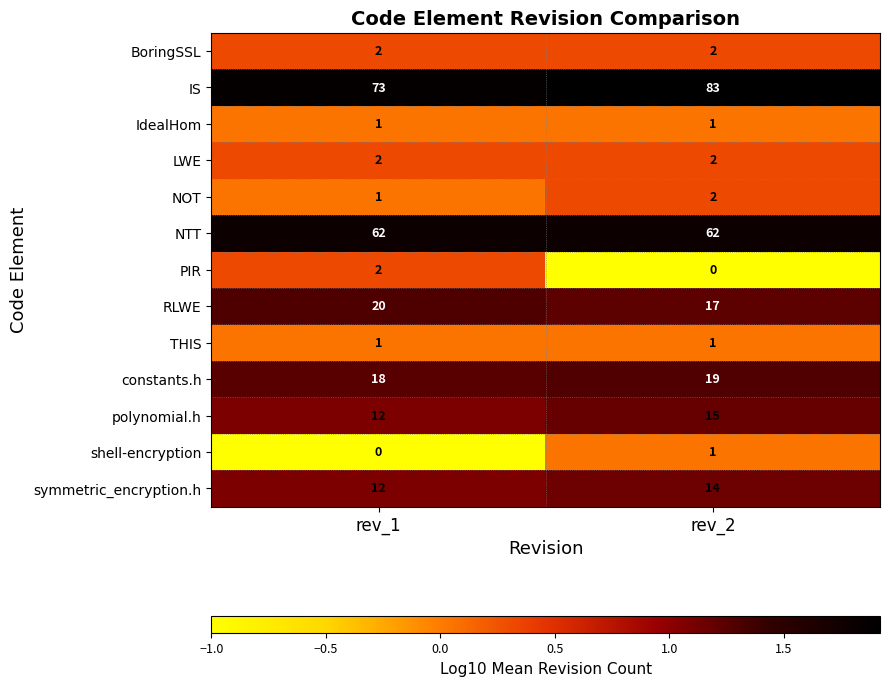

At which category is the sum across all series the highest?

rev_2